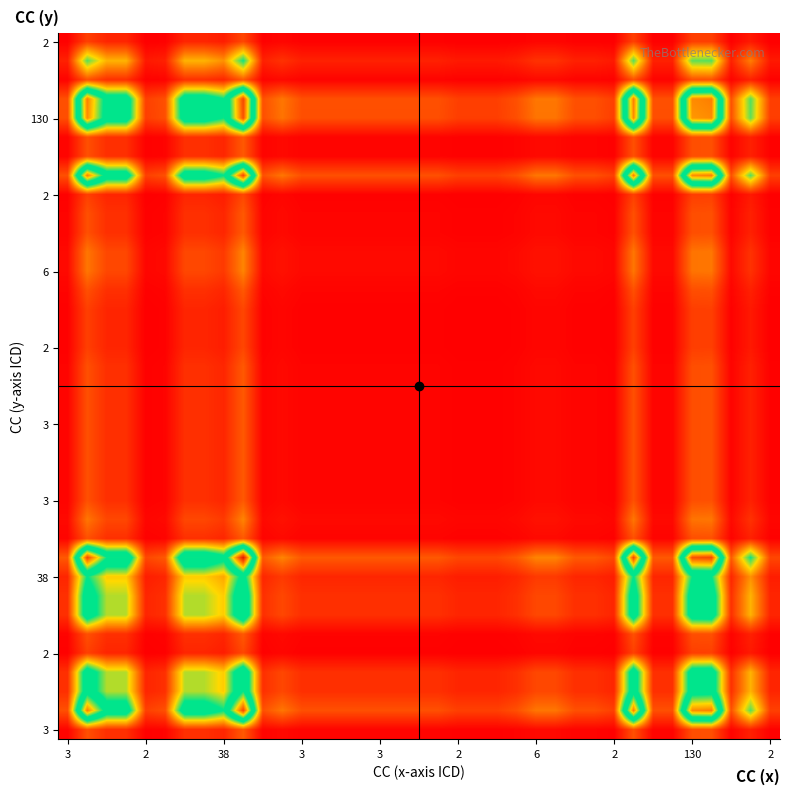

At how many categories does at least one series exceed 0?

37